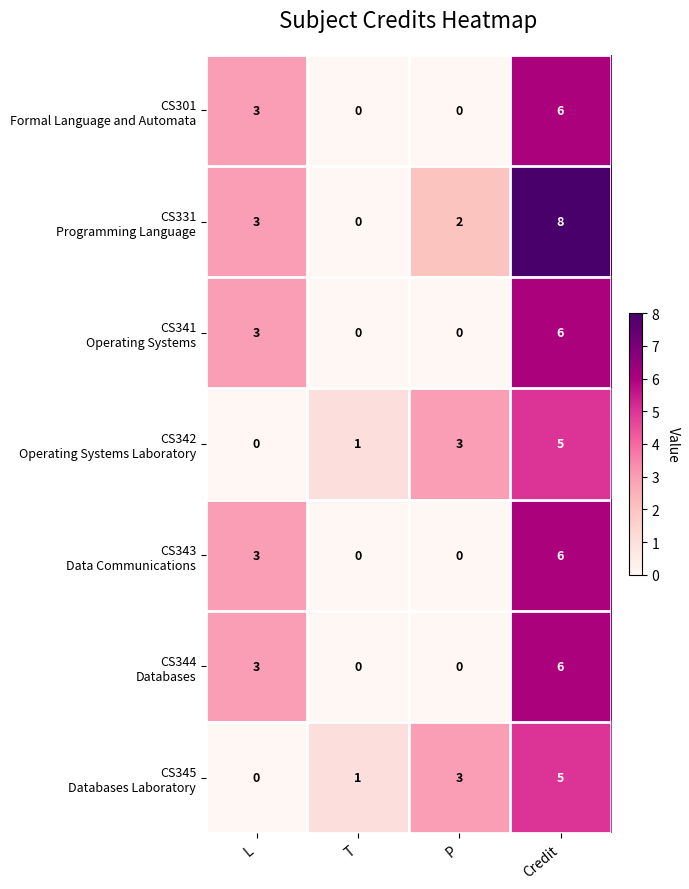

At which category does the chart reach its peak across all series?

Credit